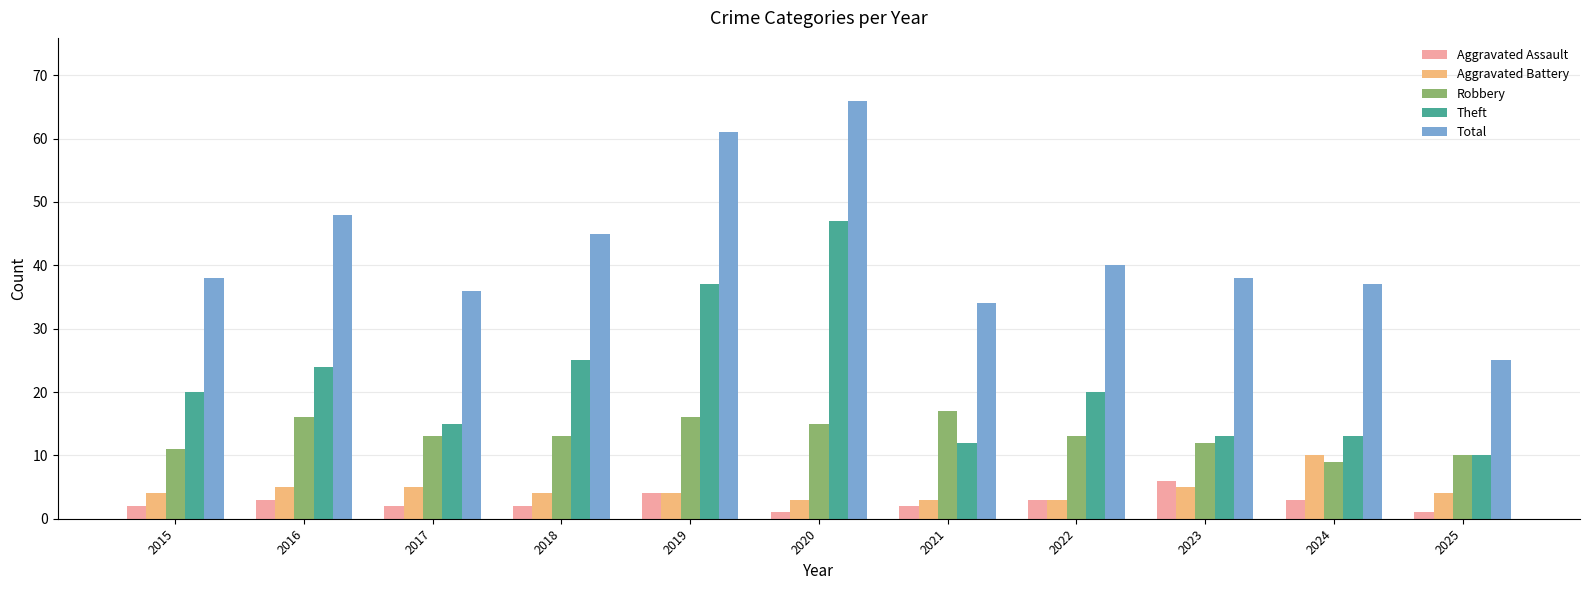

How many bars are there in each group?

5